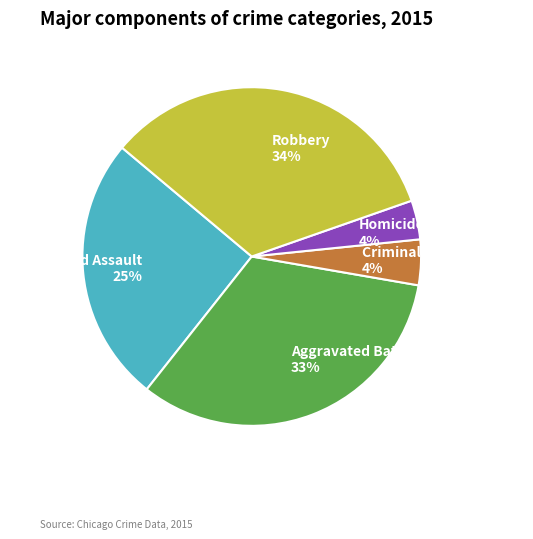

To the nearest percent, what is the difference between the Aggravated Assault and Criminal Sexual Assault slice percentages?

21%